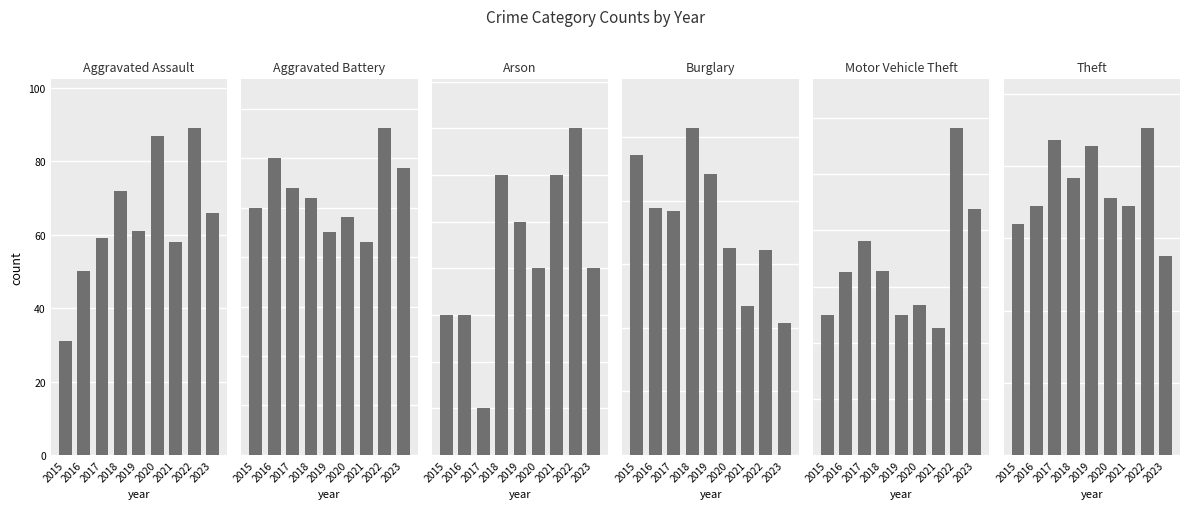

The value of Aggravated Battery at 2021 is 27. True or false?

False